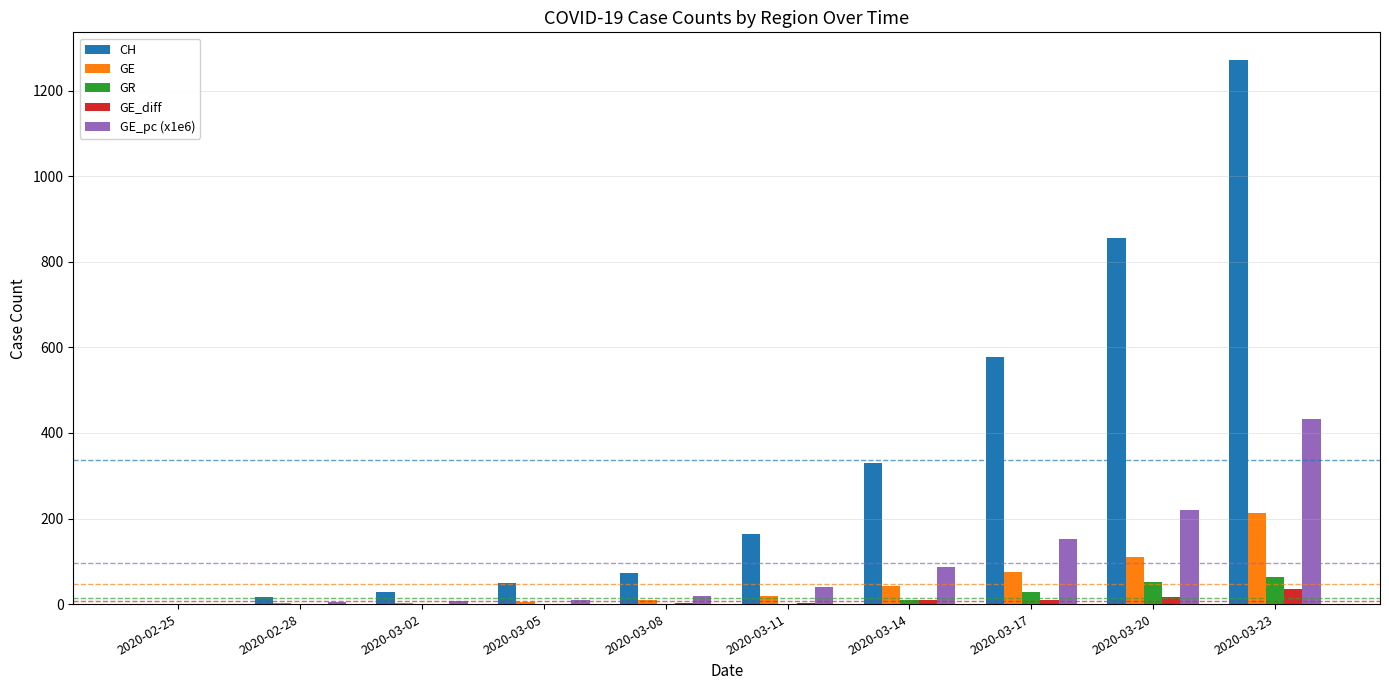

At which category is the sum across all series the highest?

2020-03-23